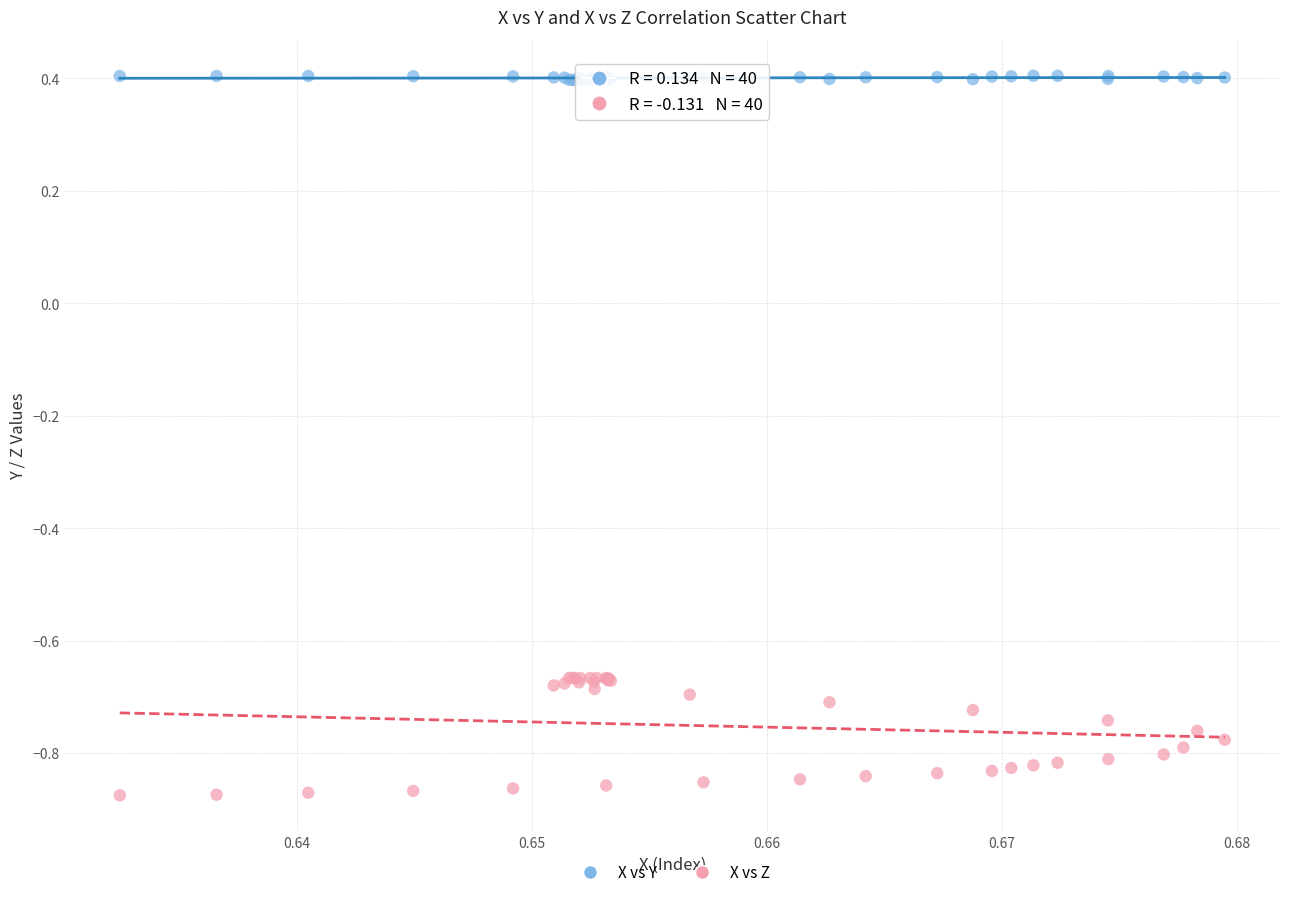

Which series has the largest Y range (max minus min)?

X vs Z